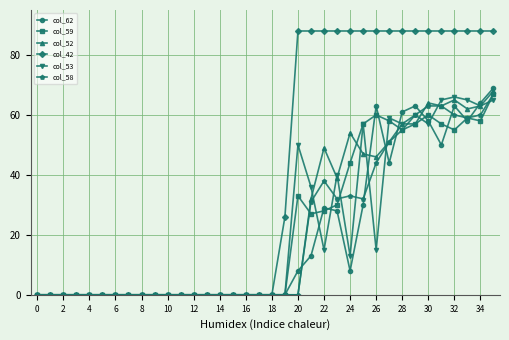

What is the difference between the maximum and second lowest values in the col_42 series?

88